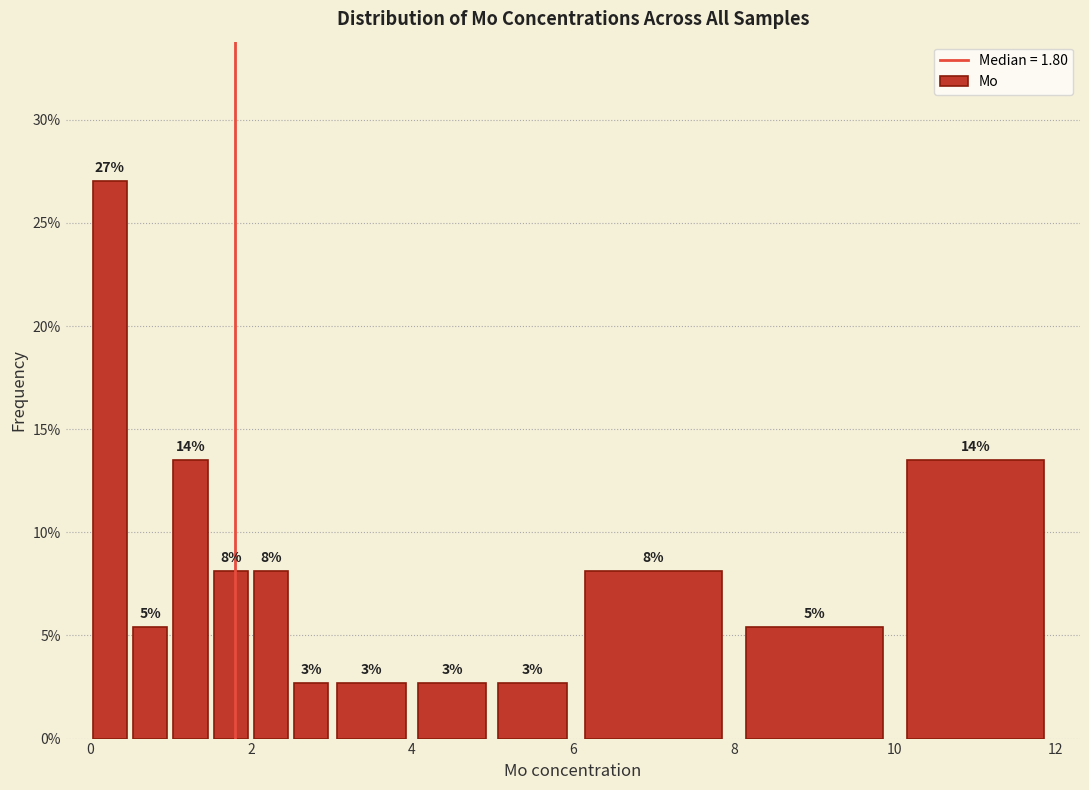

Around what value on the x-axis is the tallest bar? Give the approximate position of its centre, as read against the axis.

0.2